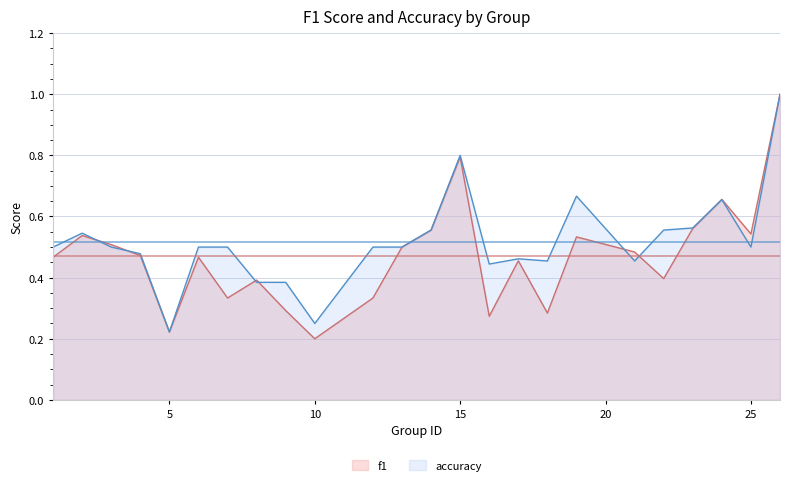

What is the highest value of the accuracy series?

1.0